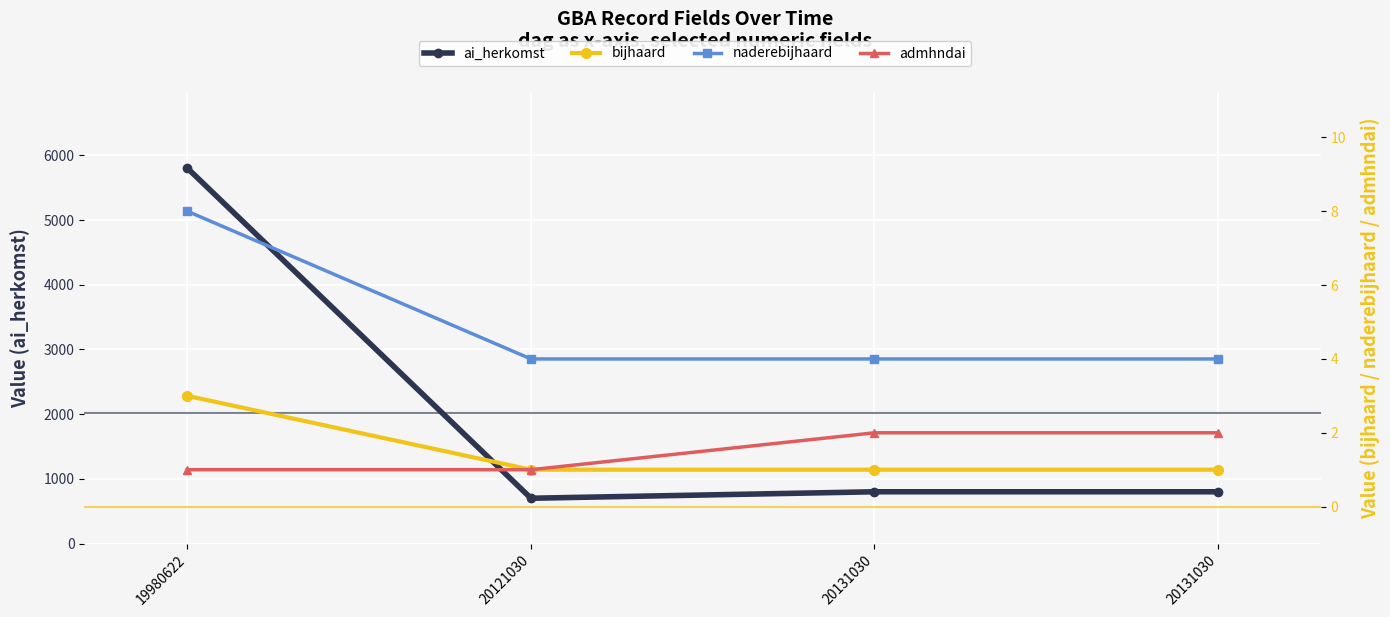

True or false: bijhaard and admhndai intersect in this chart.

False